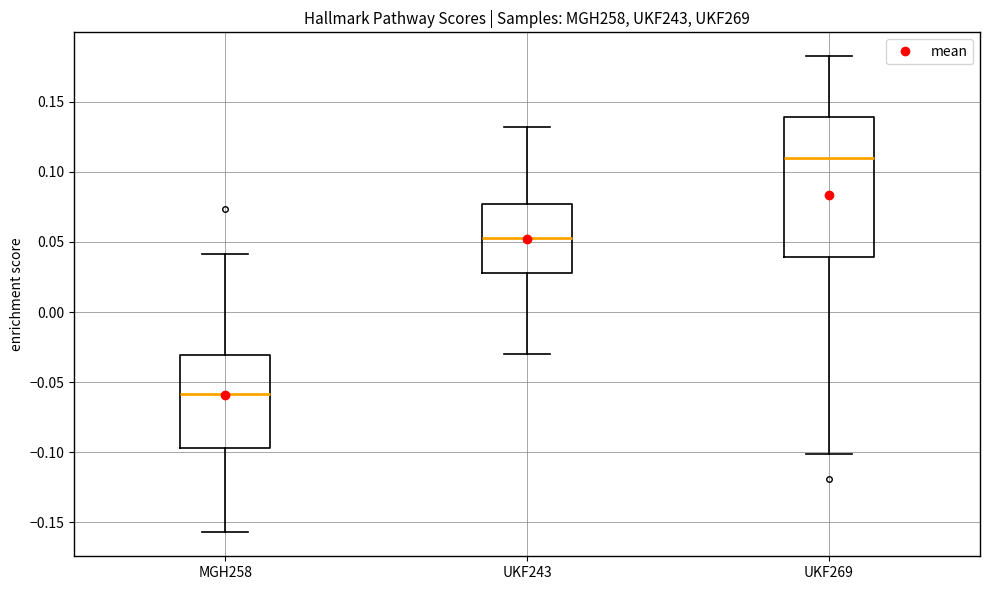

Which box has the lowest median line?

MGH258